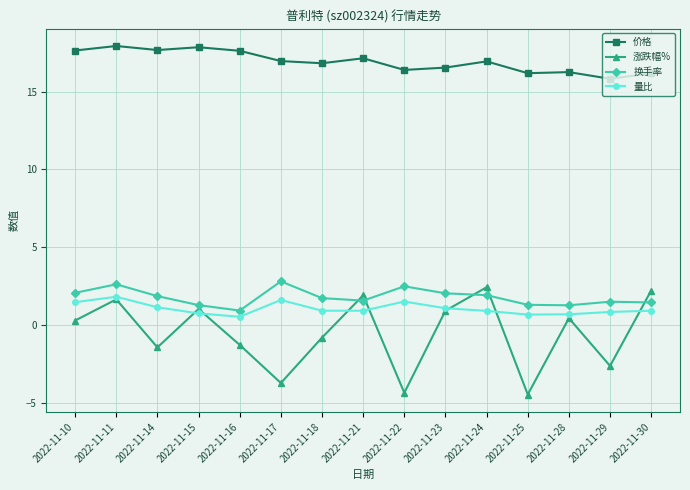

What is the maximum value shown in the chart?

17.9